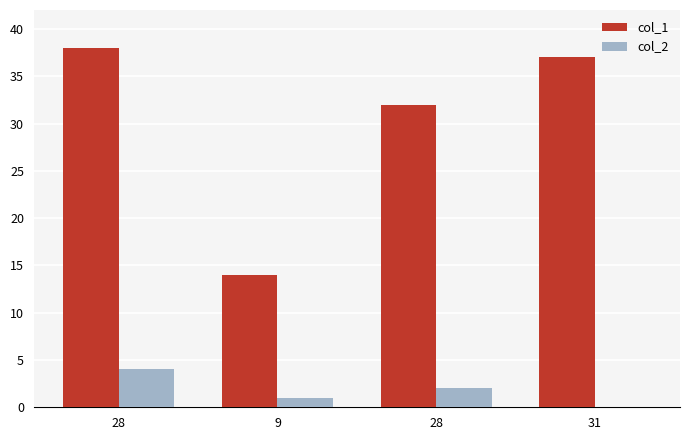

Is it true that col_2 equals 1 at 9?

True